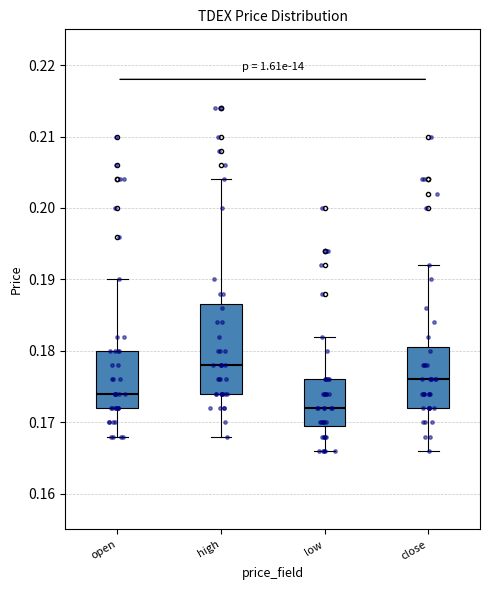

Reading left to right, transcribe this box plot: for each box, give where its median line is, the range the box spans, and where its two whiskers end, as read against the y-axis. The values are not printed on the chart, so give them approximately, as read against the axis.

open: median 0.174, box 0.172 to 0.180, whiskers 0.168 to 0.190
high: median 0.178, box 0.174 to 0.187, whiskers 0.168 to 0.204
low: median 0.172, box 0.170 to 0.176, whiskers 0.166 to 0.182
close: median 0.176, box 0.172 to 0.181, whiskers 0.166 to 0.192